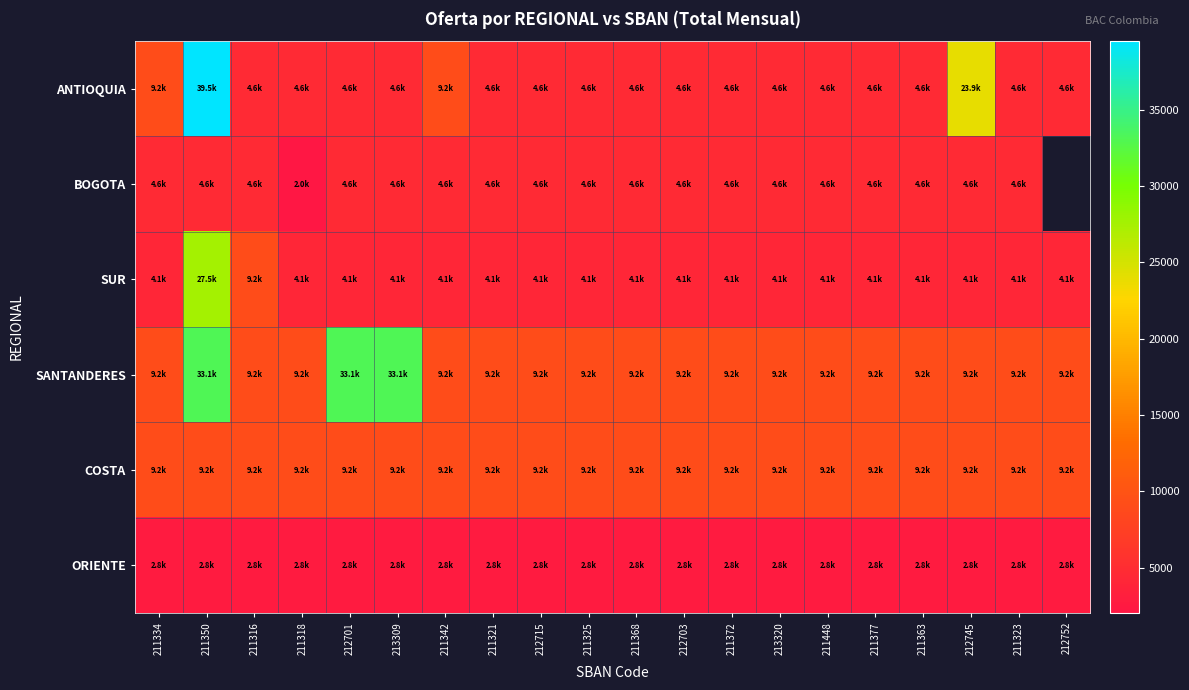

Rank the series by their maximum value, from lowest to highest.

ORIENTE, BOGOTA, COSTA, SUR, SANTANDERES, ANTIOQUIA